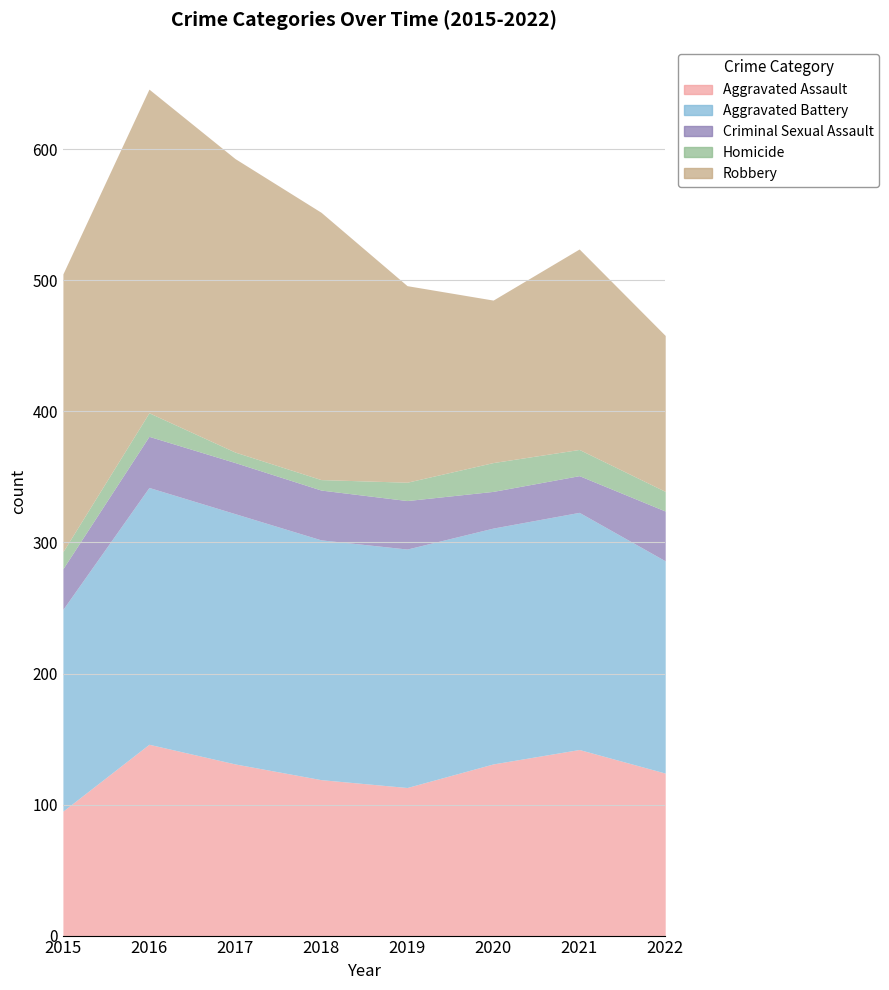

What is the value of the Robbery point at the 3rd from the left?

224